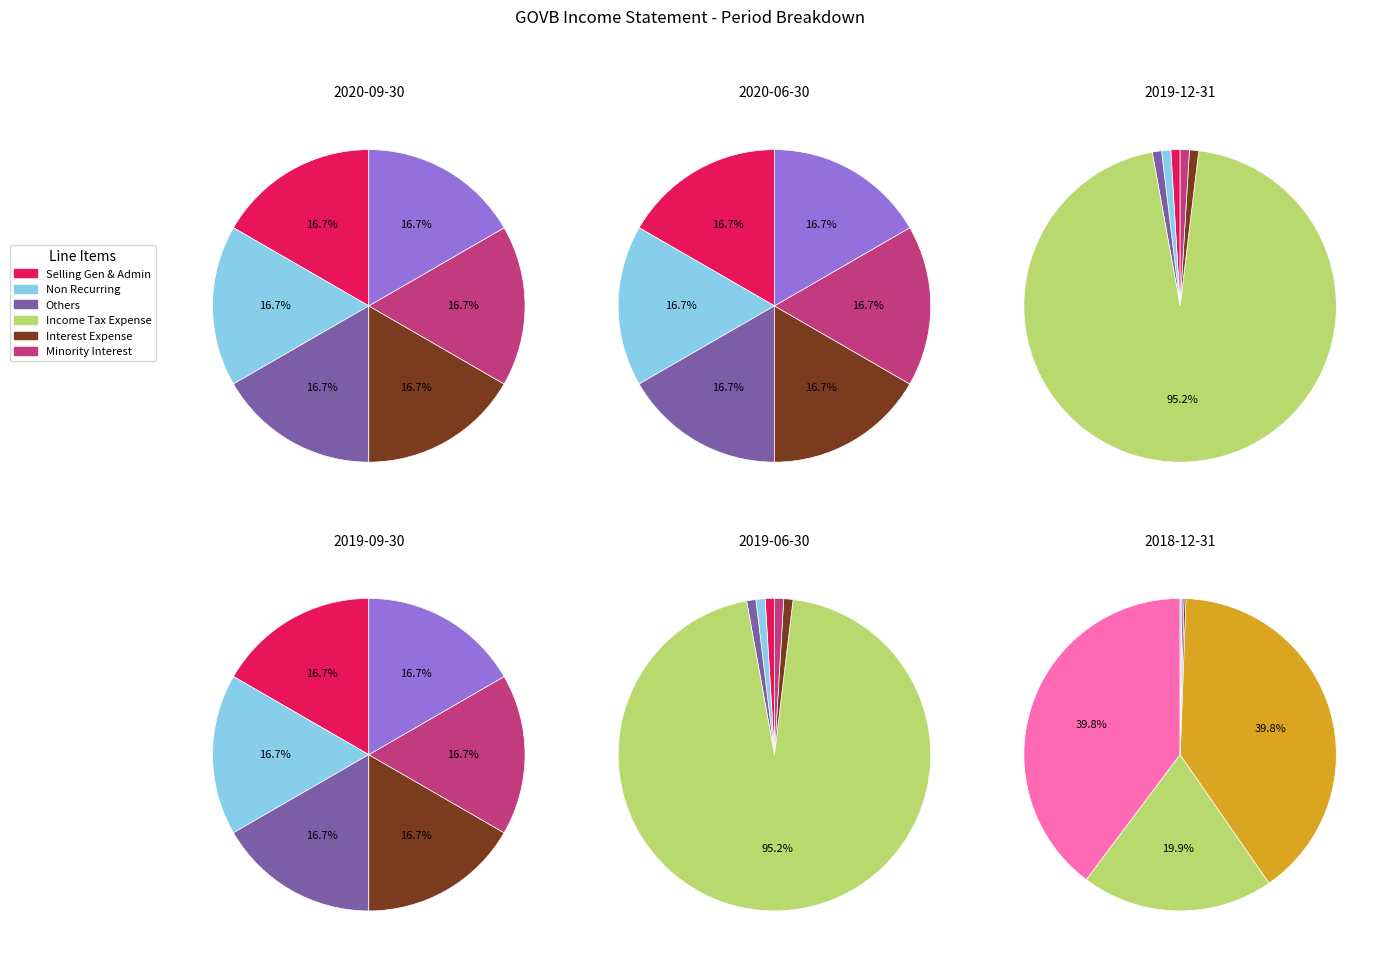

Which series has the largest range (max minus min)?

Income Tax Expense